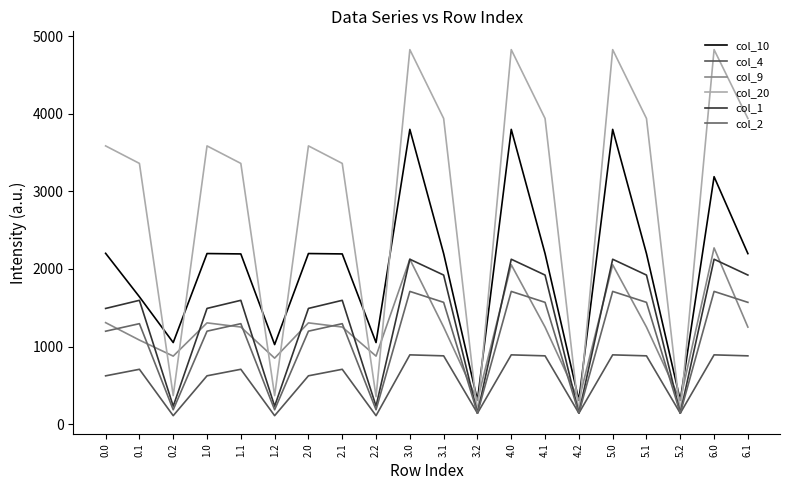

Reading right to left, transcribe all the data shown in this chart.

col_10: 6.1=2197.3	6.0=3188.2	5.2=307.8	5.1=2197.3	5.0=3797.9	4.2=307.8	4.1=2197.3	4.0=3797.9	3.2=307.8	3.1=2197.3	3.0=3797.9	2.2=1051.4	2.1=2193.3	2.0=2198.2	1.2=1025.2	1.1=2193.3	1.0=2198.2	0.2=1051.4	0.1=1641.0	0.0=2201.1
col_4: 6.1=880.2	6.0=892.8	5.2=141.0	5.1=880.2	5.0=892.8	4.2=141.0	4.1=880.2	4.0=892.8	3.2=141.0	3.1=880.2	3.0=892.8	2.2=109.4	2.1=706.9	2.0=622.9	1.2=109.4	1.1=706.9	1.0=622.9	0.2=109.4	0.1=706.9	0.0=622.4
col_9: 6.1=1250.4	6.0=2270.6	5.2=307.8	5.1=1250.4	5.0=2053.6	4.2=307.8	4.1=1250.4	4.0=2053.6	3.2=307.8	3.1=1250.4	3.0=2124.7	2.2=876.7	2.1=1251.3	2.0=1305.0	1.2=850.4	1.1=1251.3	1.0=1305.0	0.2=876.7	0.1=1083.2	0.0=1307.9
col_20: 6.1=3938.3	6.0=4825.2	5.2=141.0	5.1=3938.3	5.0=4825.2	4.2=141.0	4.1=3938.3	4.0=4825.2	3.2=141.0	3.1=3938.3	3.0=4825.2	2.2=354.1	2.1=3359.4	2.0=3585.0	1.2=367.6	1.1=3359.4	1.0=3585.0	0.2=367.6	0.1=3359.4	0.0=3585.0
col_1: 6.1=1920.8	6.0=2124.7	5.2=141.0	5.1=1920.8	5.0=2124.7	4.2=141.0	4.1=1920.8	4.0=2124.7	3.2=141.0	3.1=1920.8	3.0=2124.7	2.2=231.5	2.1=1595.4	2.0=1491.2	1.2=231.5	1.1=1595.4	1.0=1491.2	0.2=231.5	0.1=1595.4	0.0=1490.7
col_2: 6.1=1569.4	6.0=1710.3	5.2=141.0	5.1=1569.4	5.0=1710.3	4.2=141.0	4.1=1569.4	4.0=1710.3	3.2=141.0	3.1=1569.4	3.0=1710.3	2.2=185.5	2.1=1294.7	2.0=1197.9	1.2=185.5	1.1=1294.7	1.0=1197.9	0.2=185.5	0.1=1294.7	0.0=1197.4